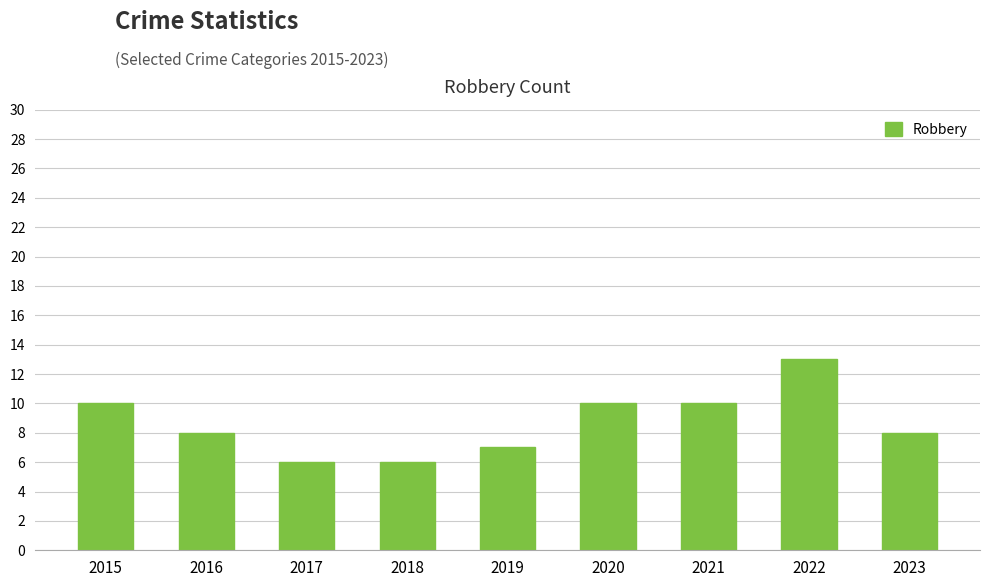

Is it true that the value at 2018 is 6?

True